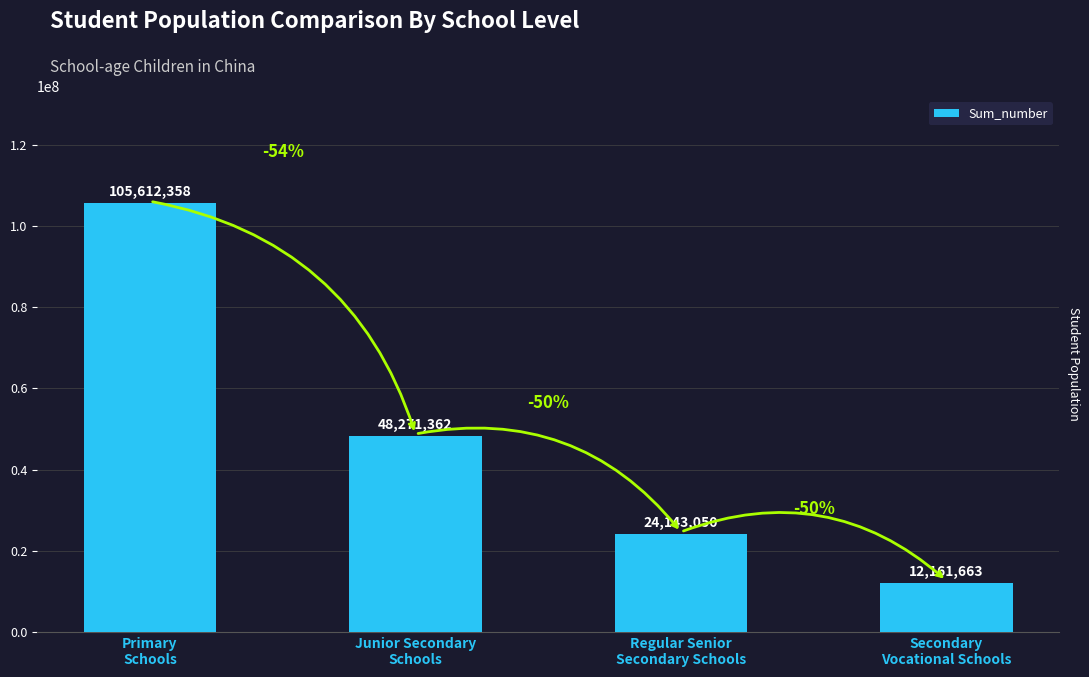

What is the change in value from Regular Senior
Secondary Schools to Secondary
Vocational Schools?

-11981387